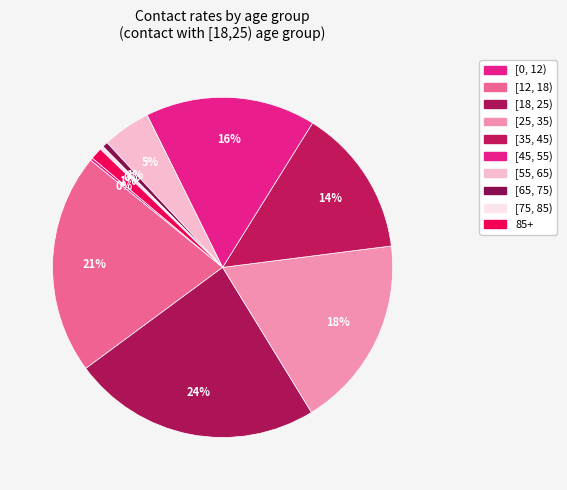

Is [25, 35) the majority of the pie?

No